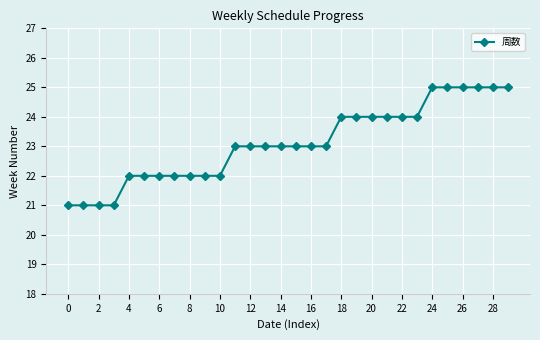

What is the minimum value shown in the chart?

21